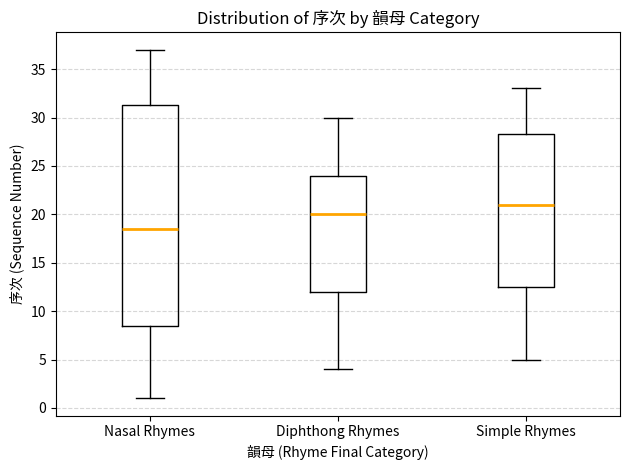

Which box is the tallest, from its lower edge to its upper edge?

Nasal Rhymes